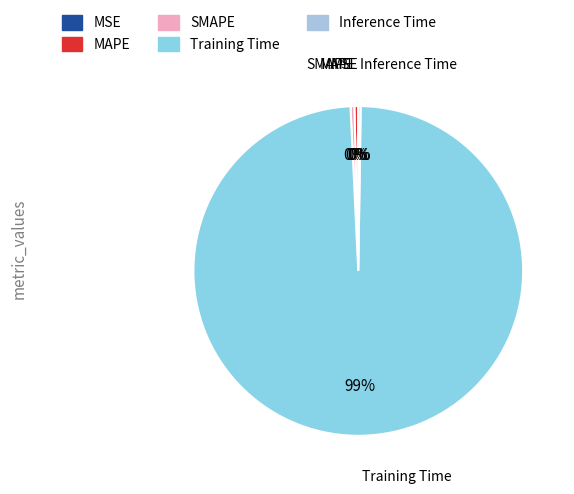

Which category has the biggest portion of the pie?

Training Time